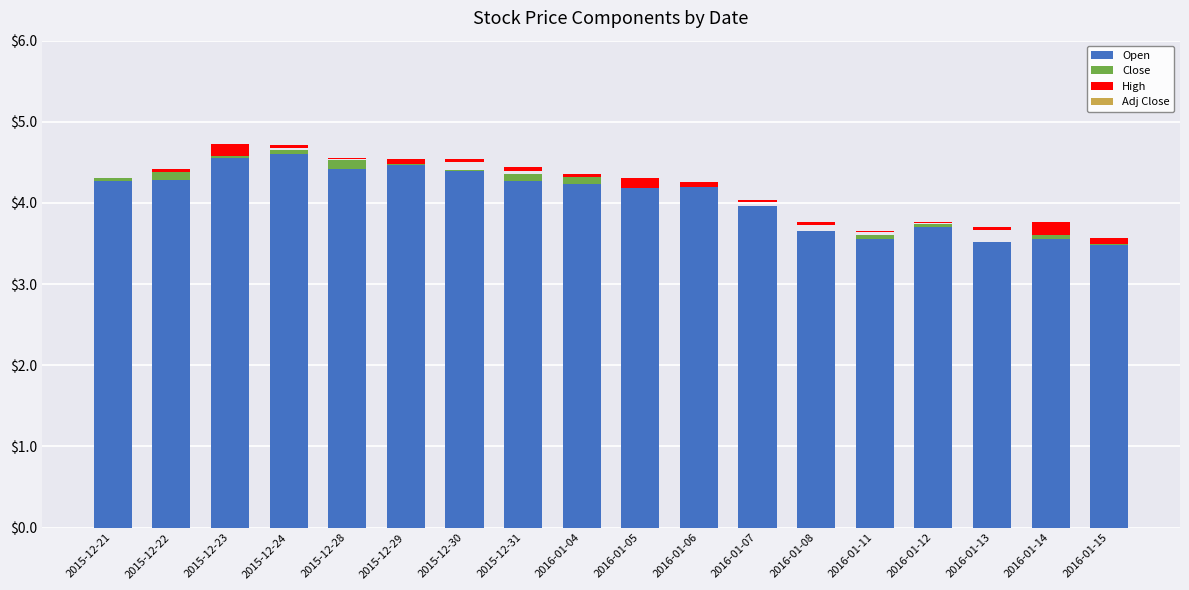

Reading left to right, list all the values displayed in this chart.

Open: 4.3	4.3	4.5	4.6	4.4	4.5	4.4	4.3	4.2	4.2	4.2	4.0	3.6	3.6	3.7	3.5	3.6	3.5
Close: 0.0	0.1	0.2	0.1	0.1	0.1	0.0	0.1	0.1	0.1	0.1	0.0	0.0	0.0	0.0	0.0	0.2	0.1
High: 0.0	0.0	0.2	0.0	0.0	0.1	0.0	0.1	0.0	0.1	0.1	0.0	0.0	0.0	0.0	0.0	0.2	0.1
Adj Close: 0.0	0.0	0.0	0.0	0.0	0.0	0.0	0.0	0.0	0.0	0.0	0.0	0.0	0.0	0.0	0.0	0.0	0.0